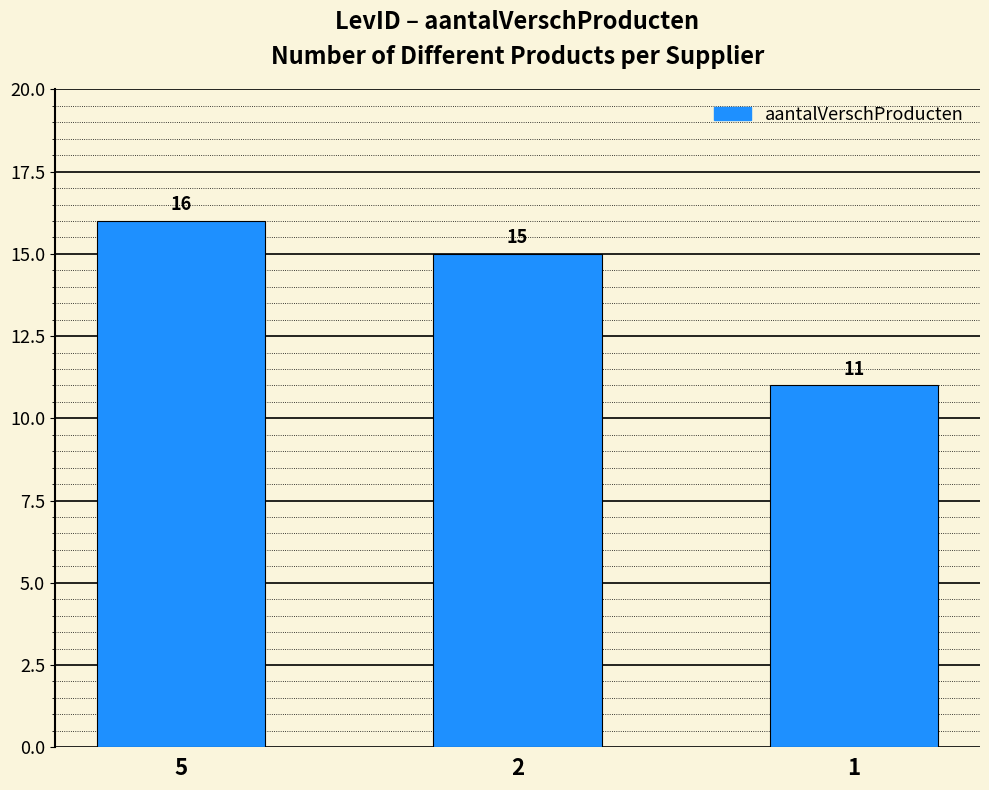

Reading left to right, what are all the values shown in this chart?

5=16	2=15	1=11